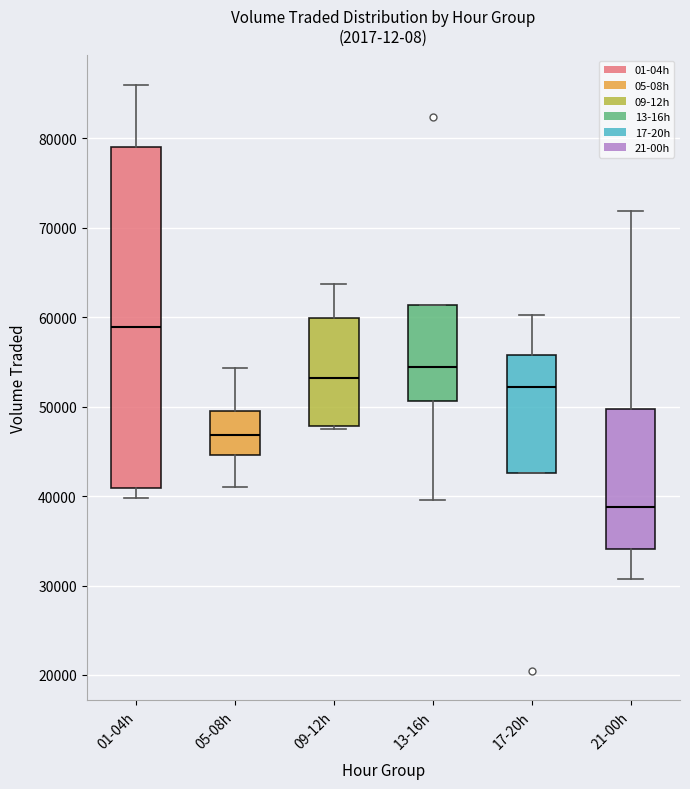

Reading left to right, read every box against the y-axis: the position of its median line, the range the box covers, and the ends of its whiskers. The values are not printed on the chart, so give them approximately, as read against the axis.

01-04h: median 59000, box 41000 to 79000, whiskers 40000 to 86000
05-08h: median 47000, box 45000 to 50000, whiskers 41000 to 54000
09-12h: median 53000, box 48000 to 60000, whiskers 48000 to 64000
13-16h: median 54000, box 51000 to 61000, whiskers 40000 to 61000
17-20h: median 52000, box 43000 to 56000, whiskers 43000 to 60000
21-00h: median 39000, box 34000 to 50000, whiskers 31000 to 72000